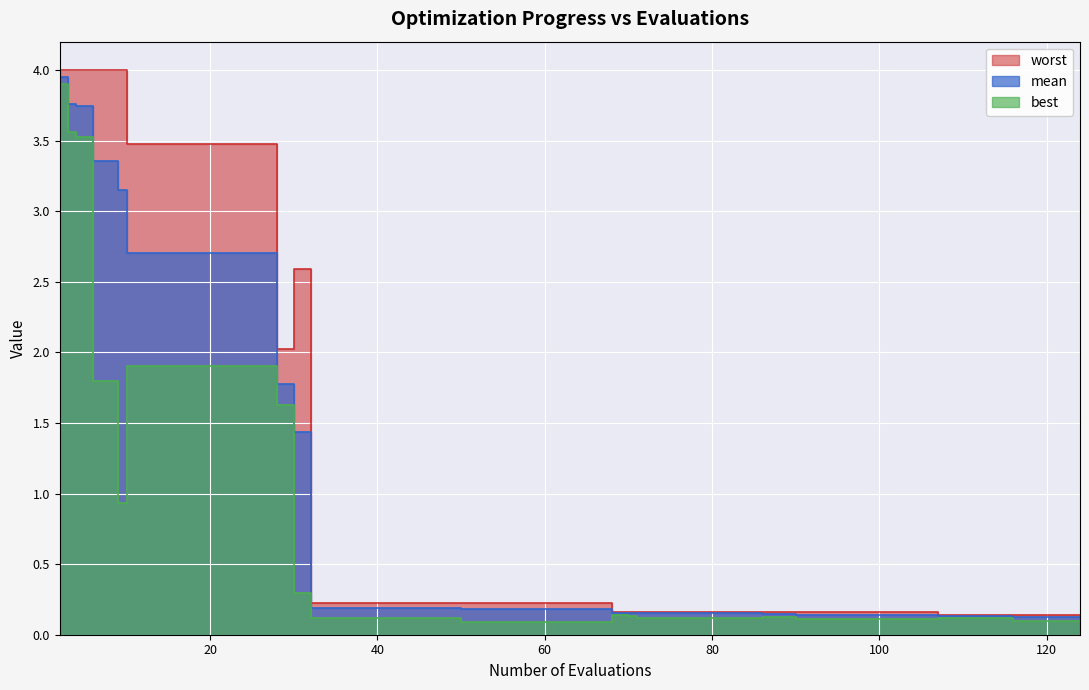

What value does the best series have at 116?

0.1